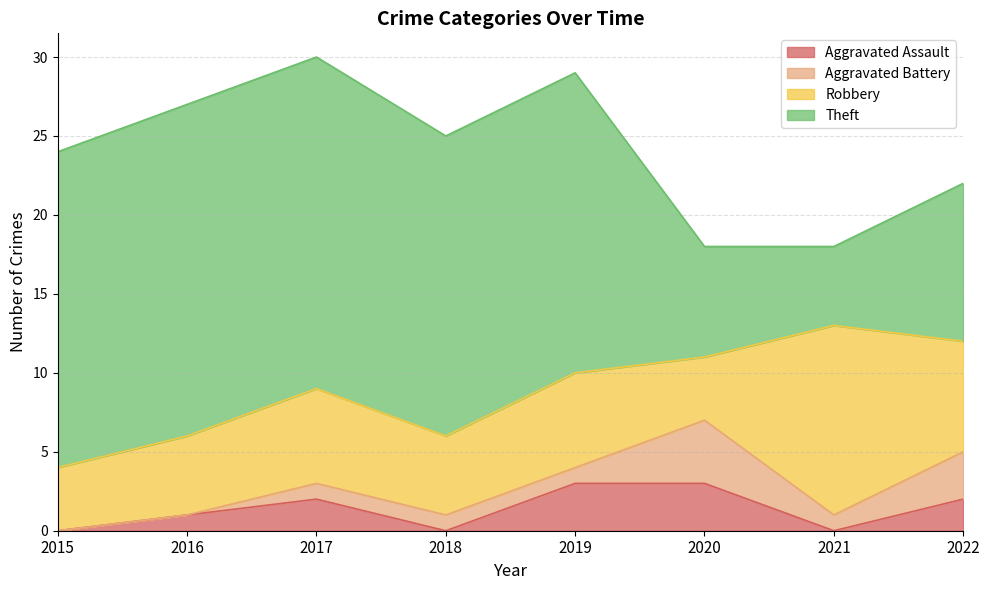

What is the total value across all series at 2020?

18